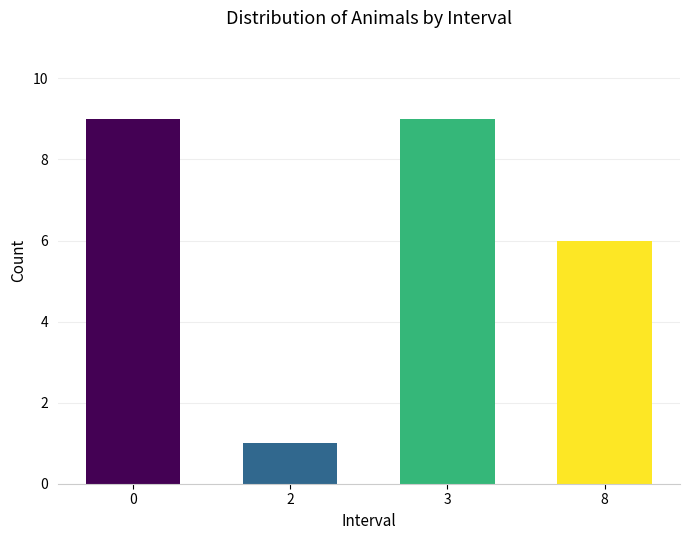

What is the value of the 2nd bar from the left?

1